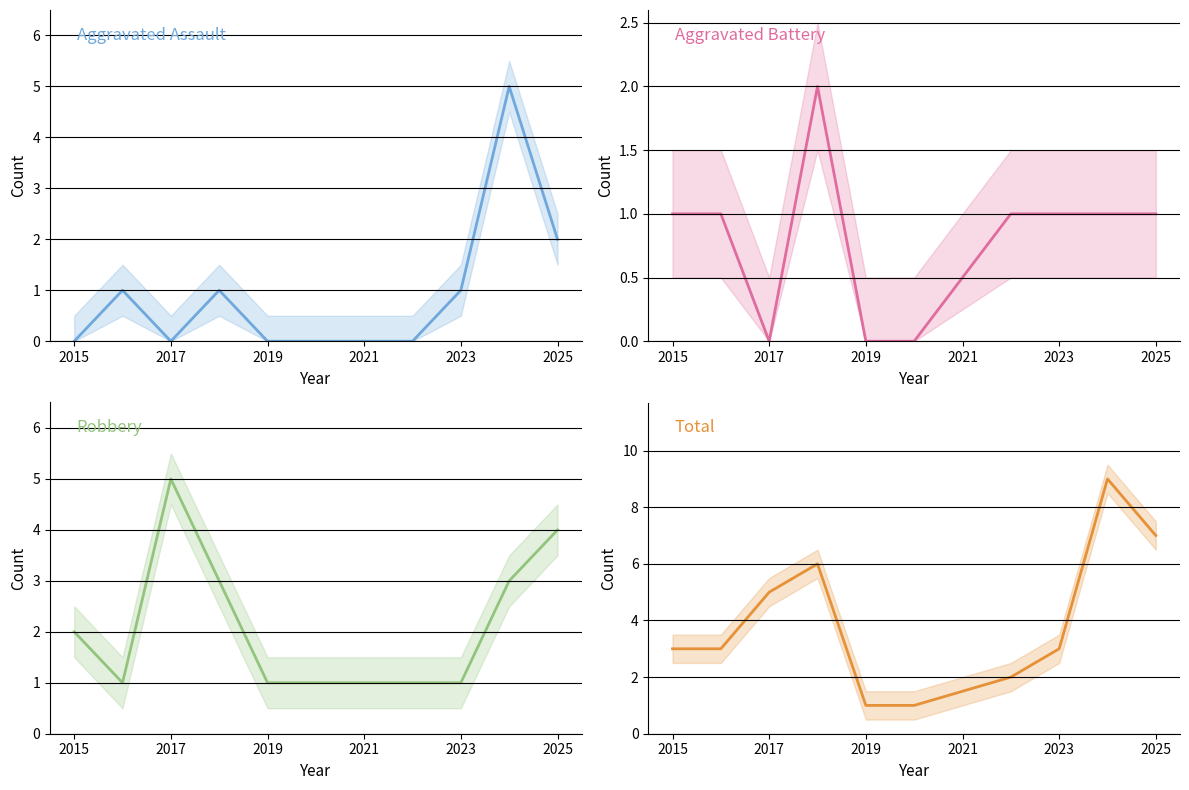

What are all the series names shown in the legend?

Aggravated Assault, Aggravated Battery, Robbery, Total